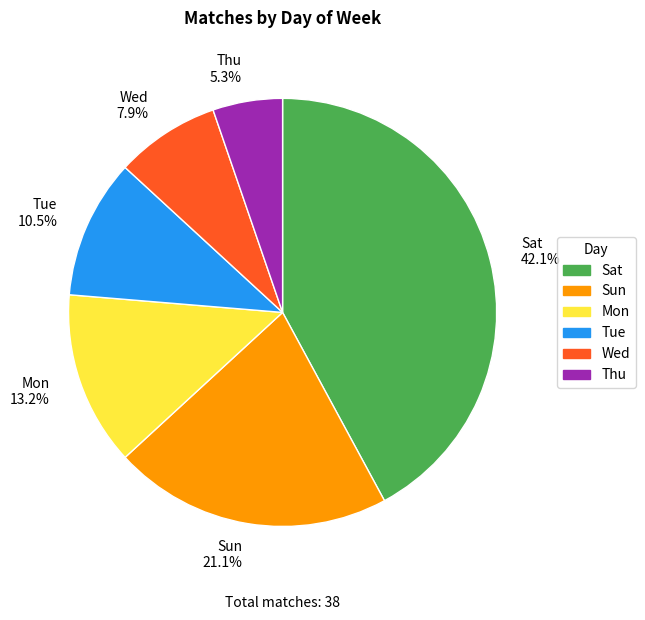

Which category has the smallest portion of the pie?

Thu